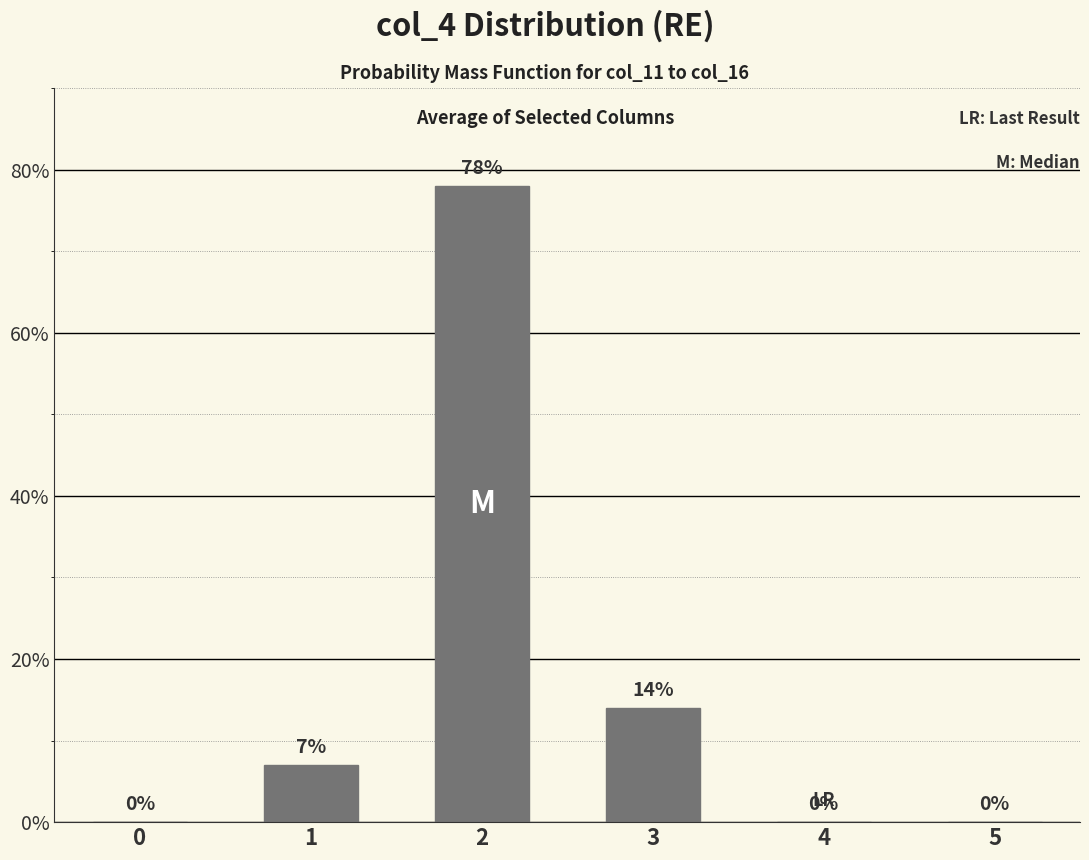

True or false: the data shows 47 at 2.

False